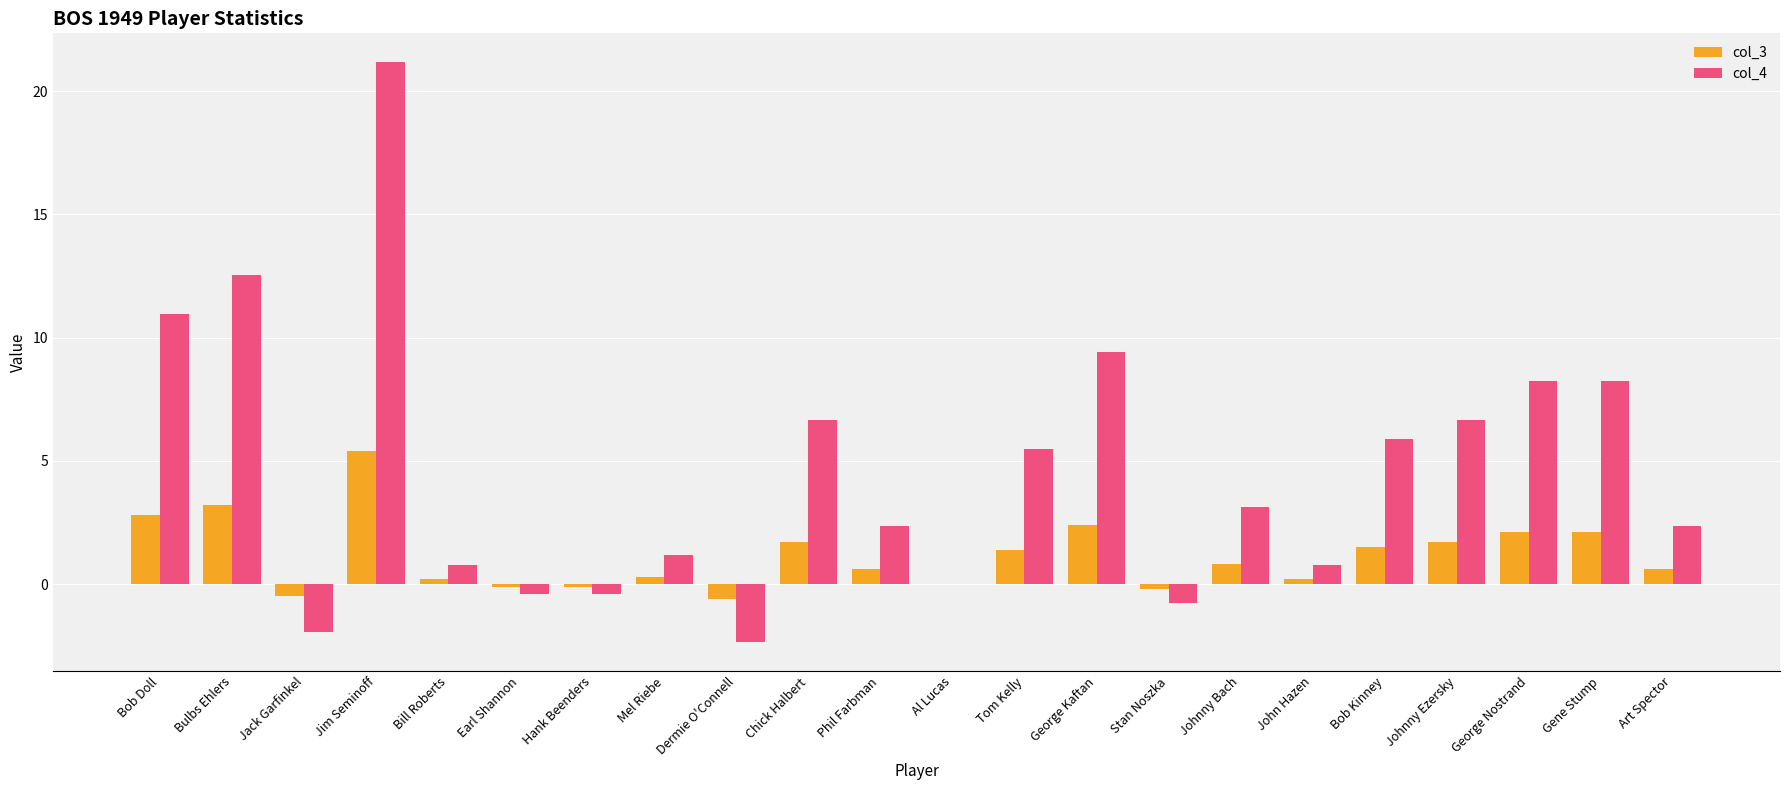

Between Johnny Bach and Gene Stump, which series saw the biggest shift?

col_4